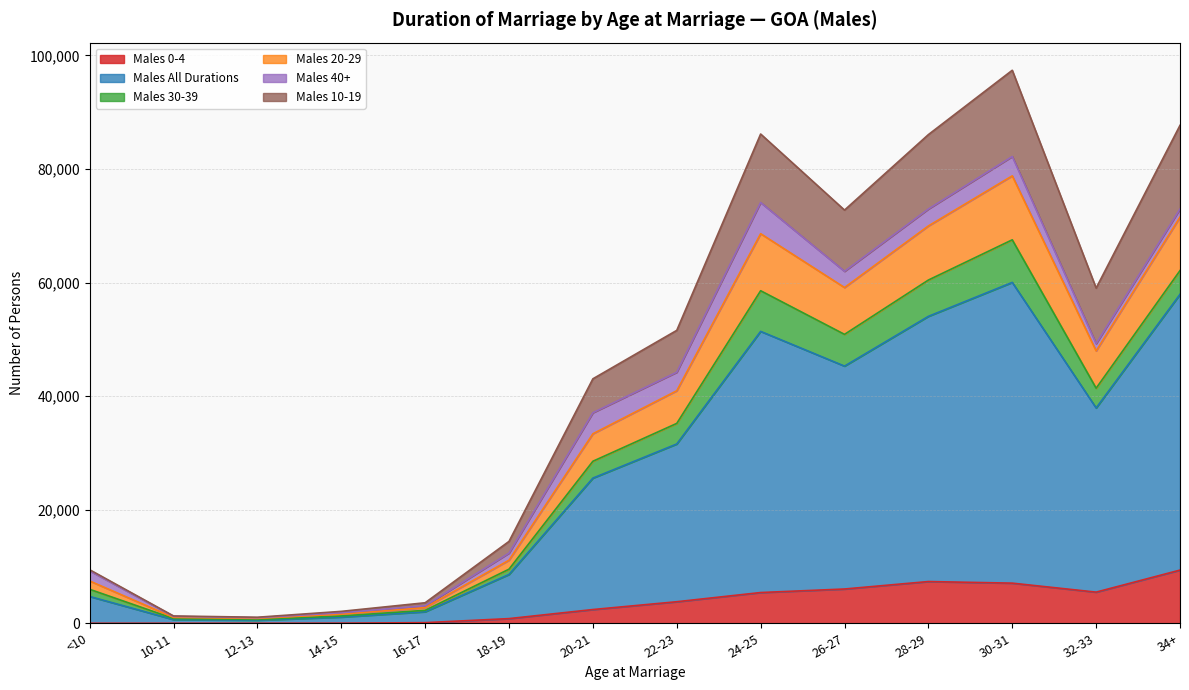

How many interior local peaks does the Males All Durations series have?

2